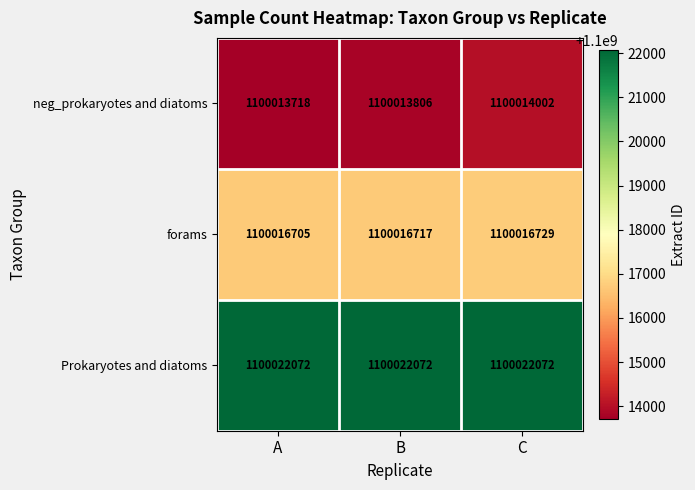

Read the forams value at B.

1100016717